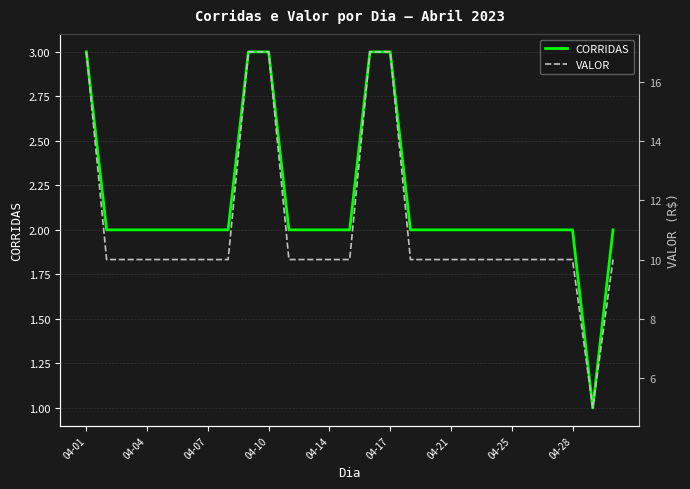

What is the spread (max minus min) of values at 11?

8